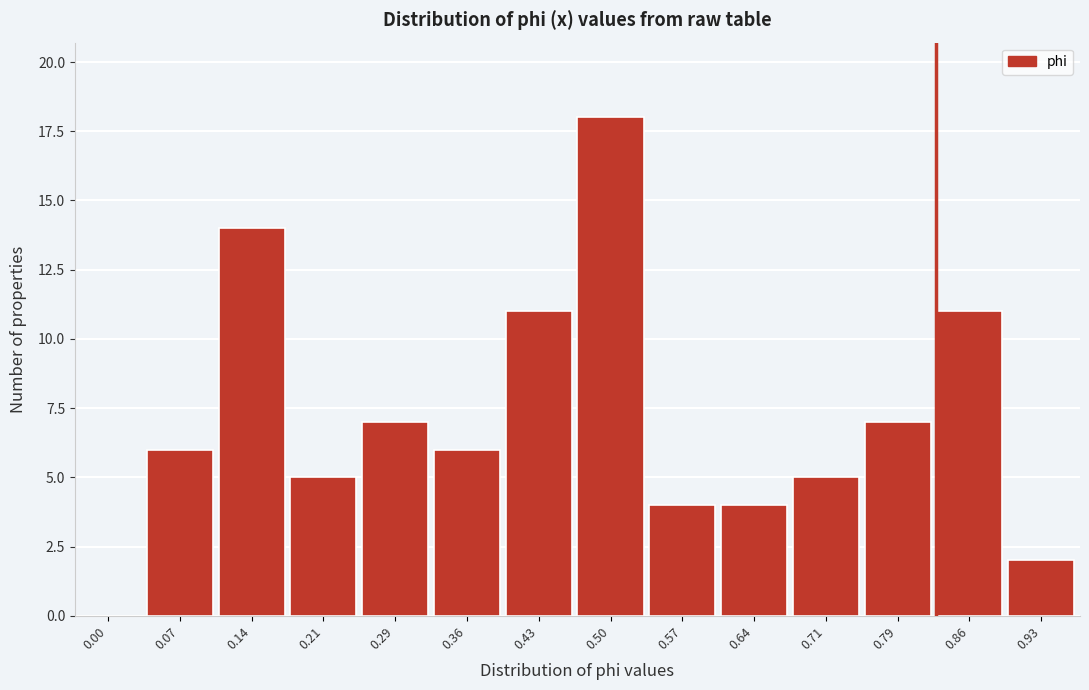

Reading left to right, transcribe all the data shown in this chart.

0.00=0	0.07=6	0.14=14	0.21=5	0.29=7	0.36=6	0.43=11	0.50=18	0.57=4	0.64=4	0.71=5	0.79=7	0.86=11	0.93=2